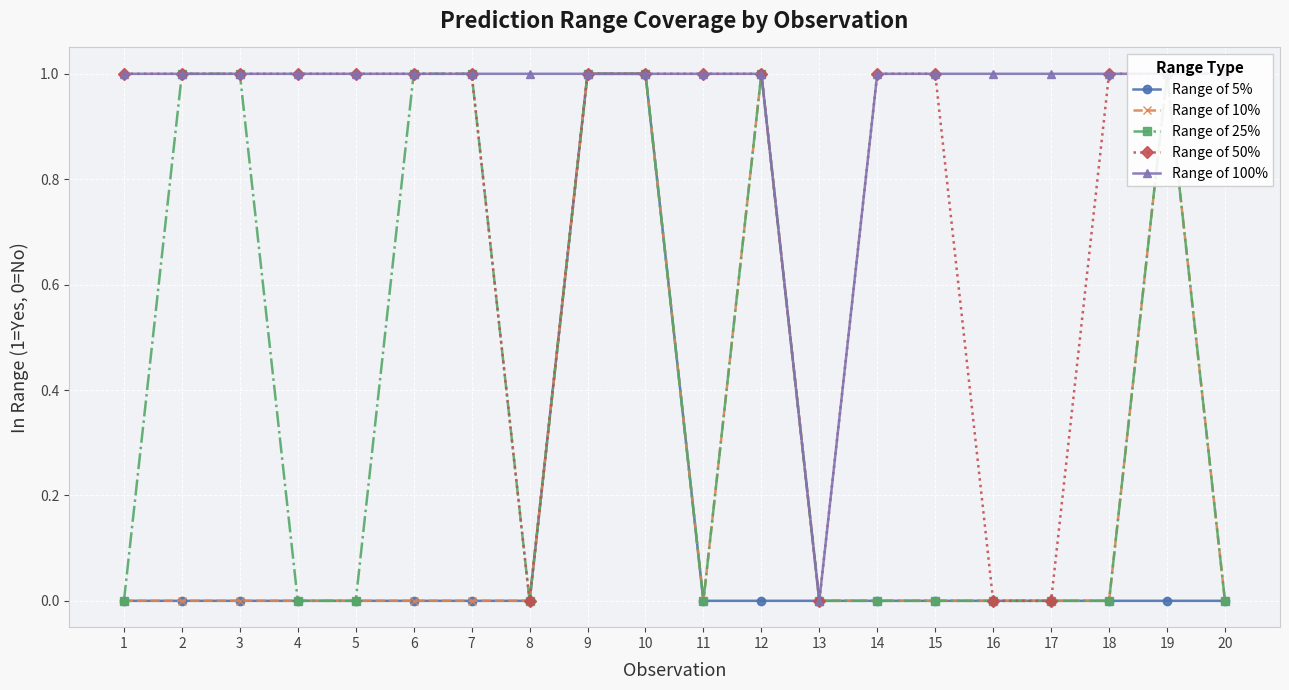

At how many categories does at least one series exceed 0?

19